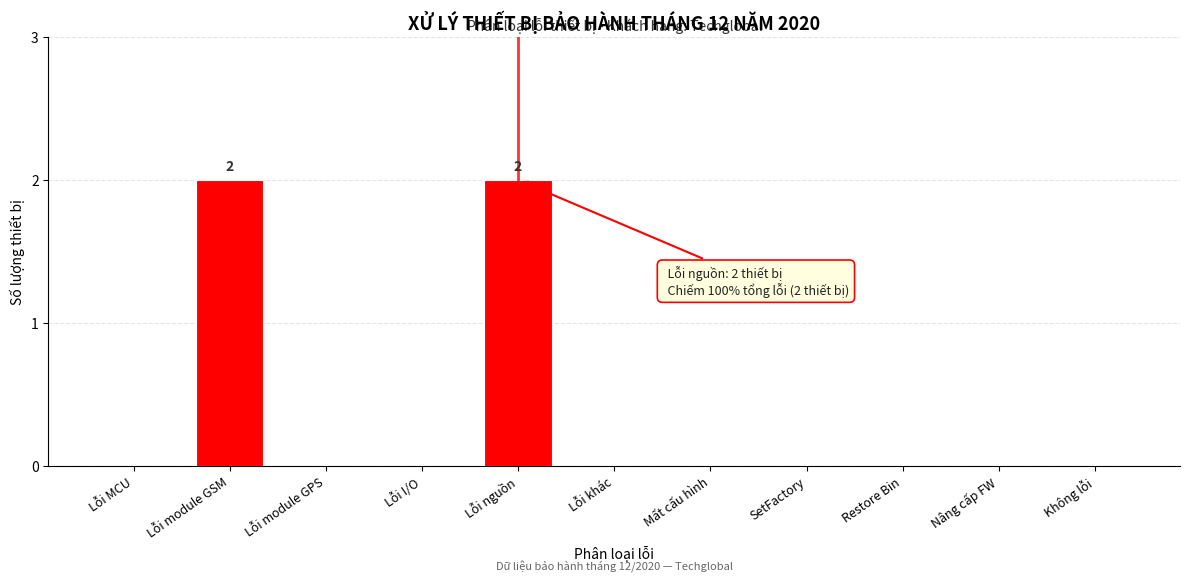

Reading left to right, list all the values displayed in this chart.

Lỗi MCU=0	Lỗi module GSM=2	Lỗi module GPS=0	Lỗi I/O=0	Lỗi nguồn=2	Lỗi khác=0	Mất cấu hình=0	SetFactory=0	Restore Bin=0	Nâng cấp FW=0	Không lỗi=0